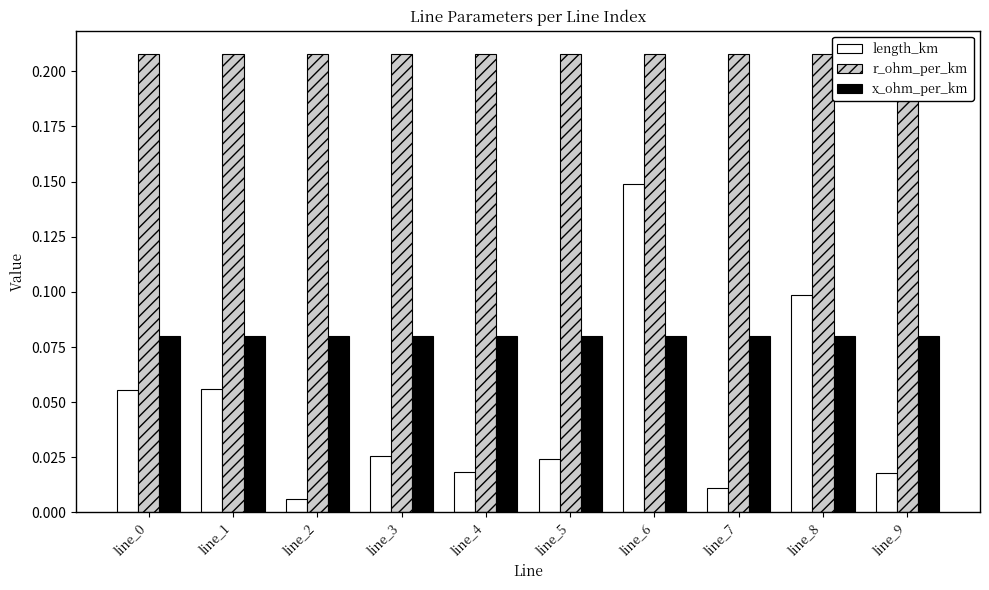

Are the bars horizontal?

No